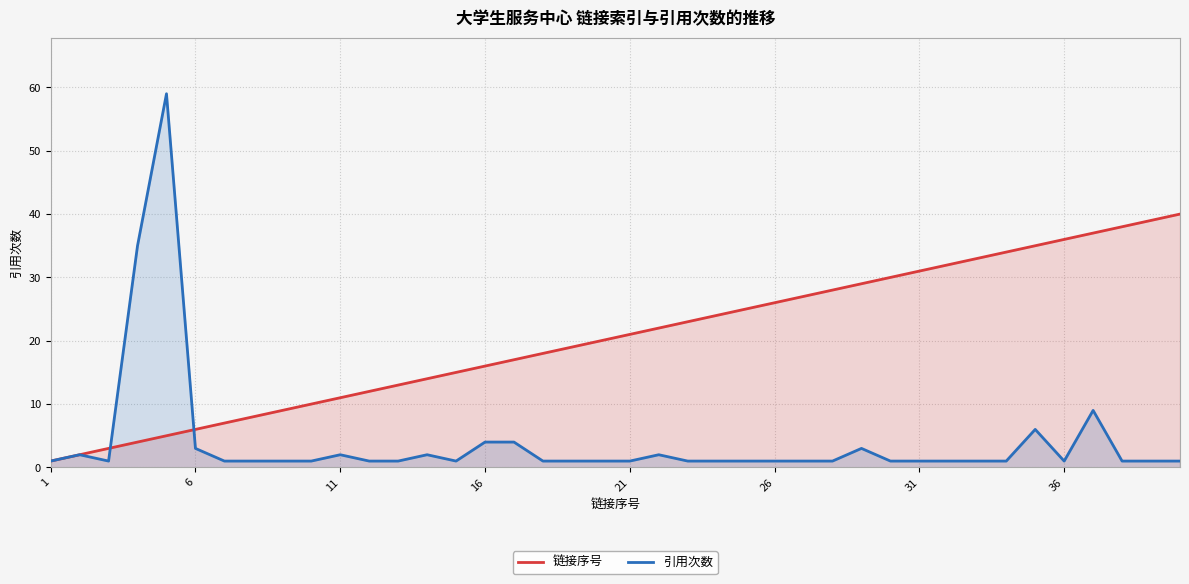

List the series in order of their overall mean, lowest first.

引用次数, 链接序号